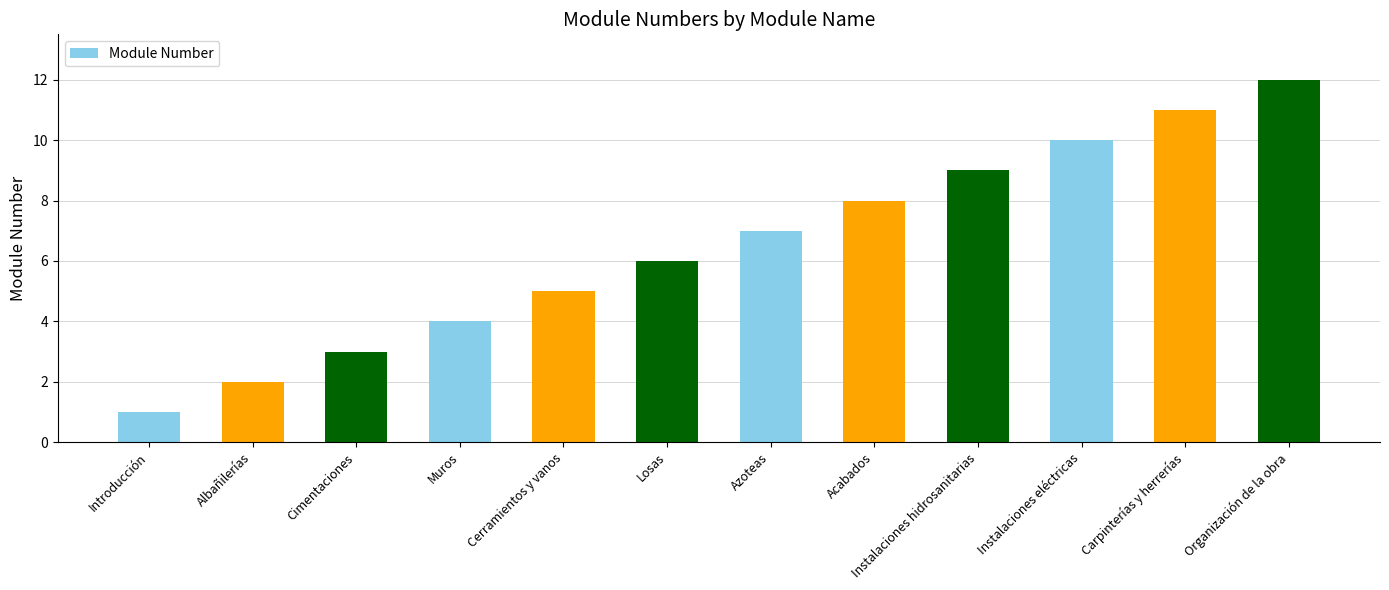

Between Acabados and Albañilerías, which is larger?

Acabados